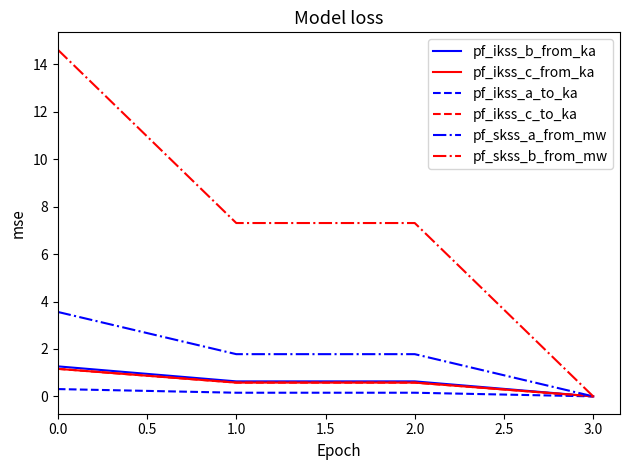

List the series in order of their peak value, lowest first.

pf_ikss_a_to_ka, pf_ikss_c_from_ka, pf_ikss_c_to_ka, pf_ikss_b_from_ka, pf_skss_a_from_mw, pf_skss_b_from_mw